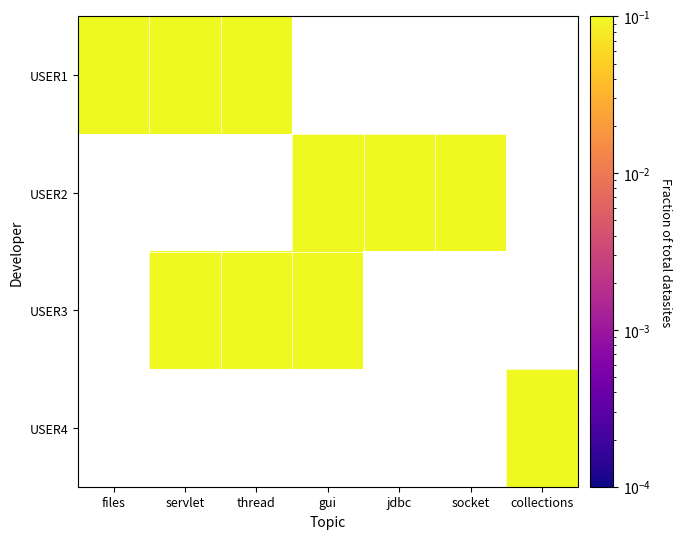

At which category does the chart reach its minimum across all series?

gui